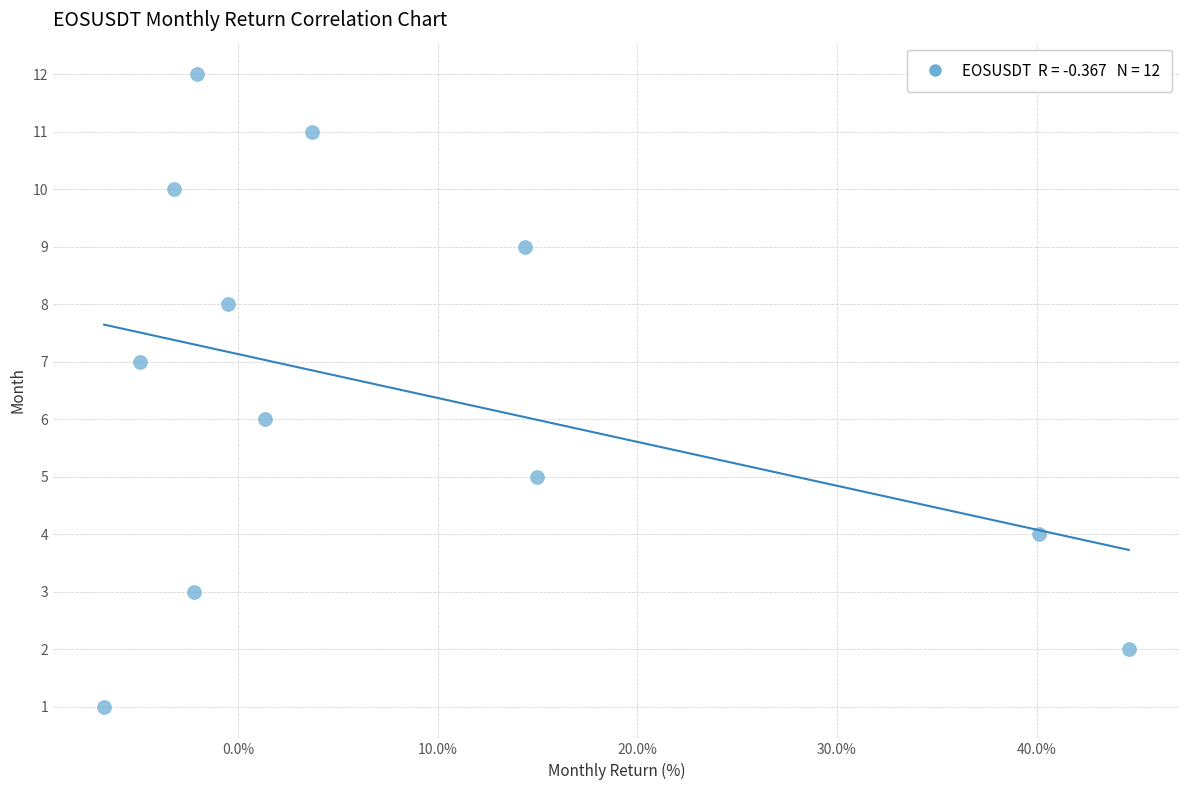

What is the range of Y values (max minus min)?

11